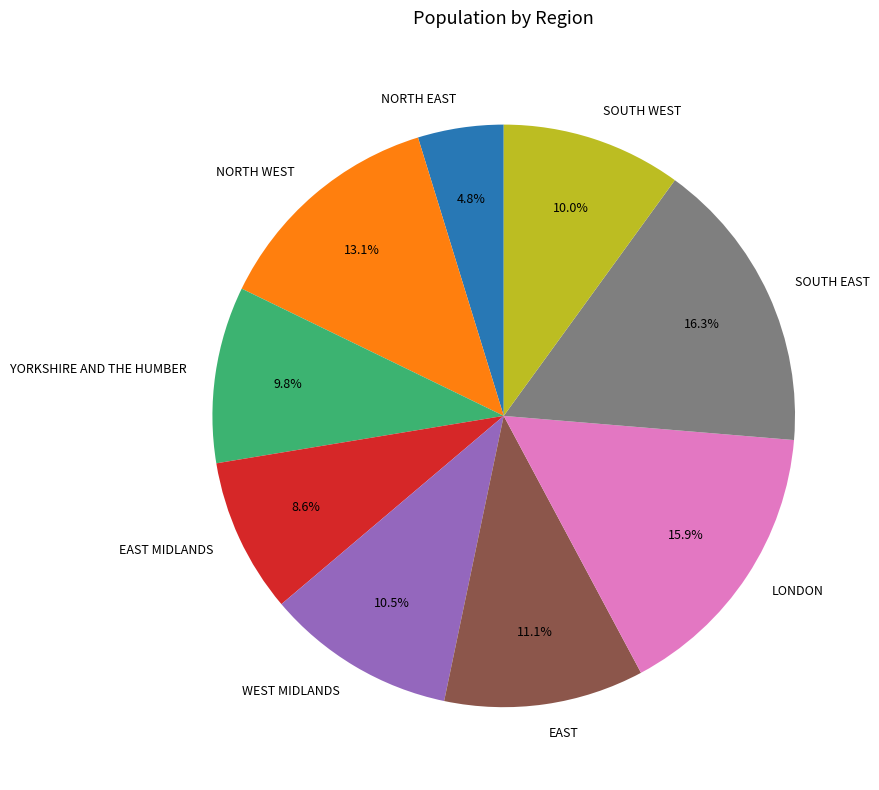

How many slices are in this pie chart?

9